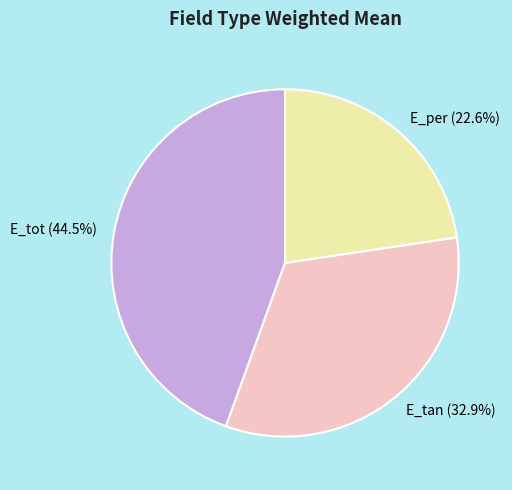

Between E_tan and E_per, which is larger?

E_tan